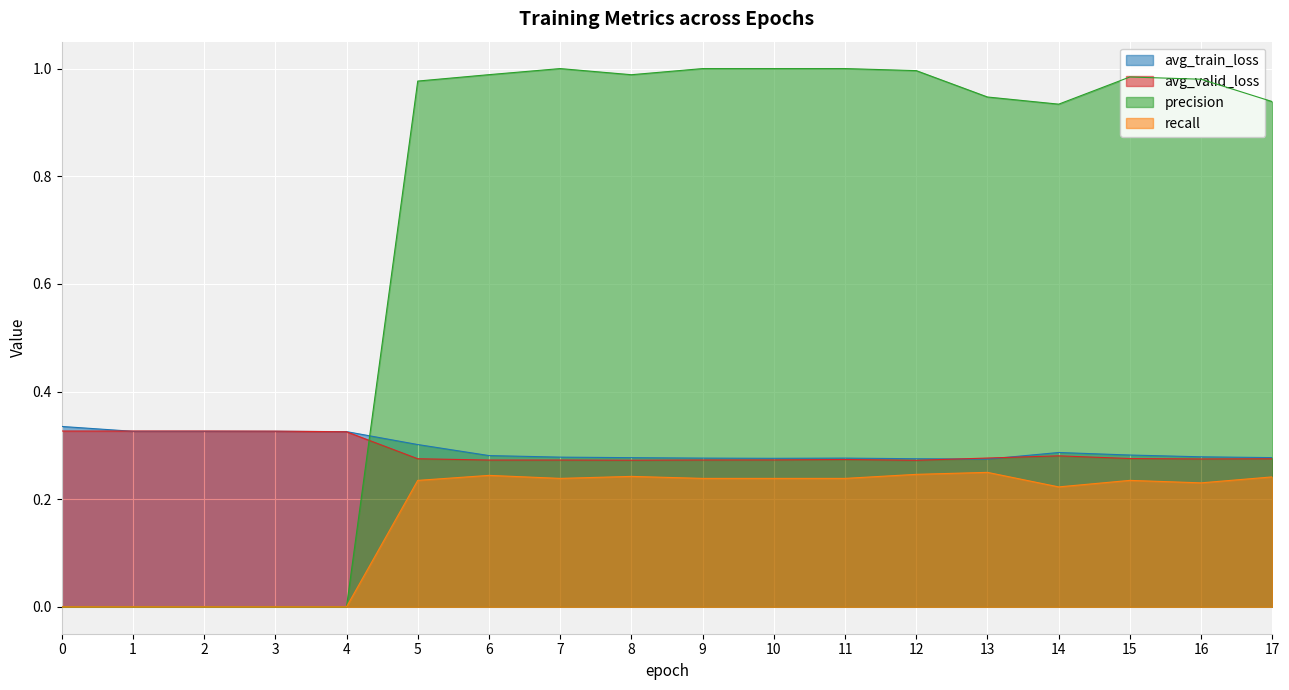

What is the value of the avg_train_loss point at the 4th from the left?

0.3